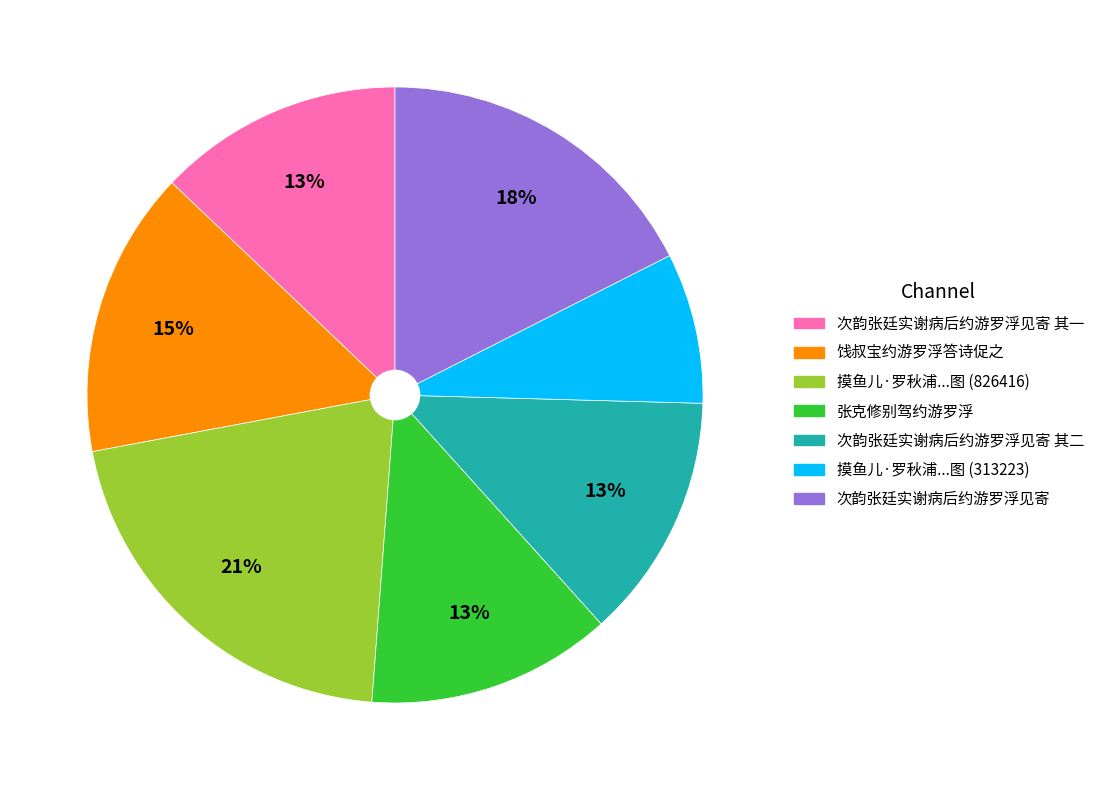

To the nearest percent, what is the average slice percentage?

14%